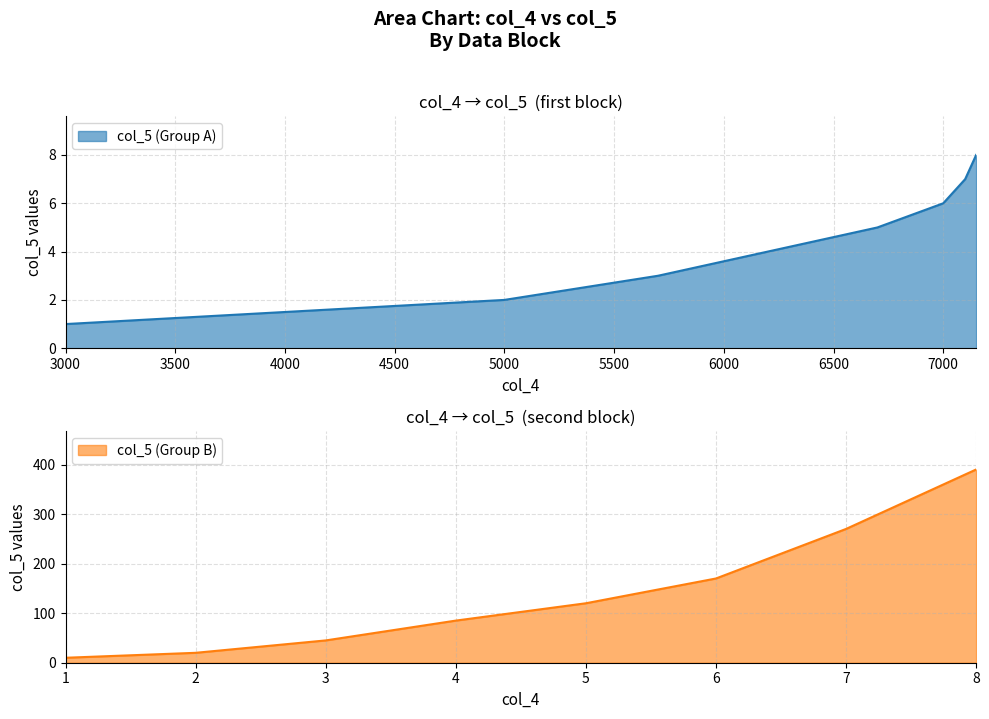

Which label corresponds to the largest value in the chart?

7150